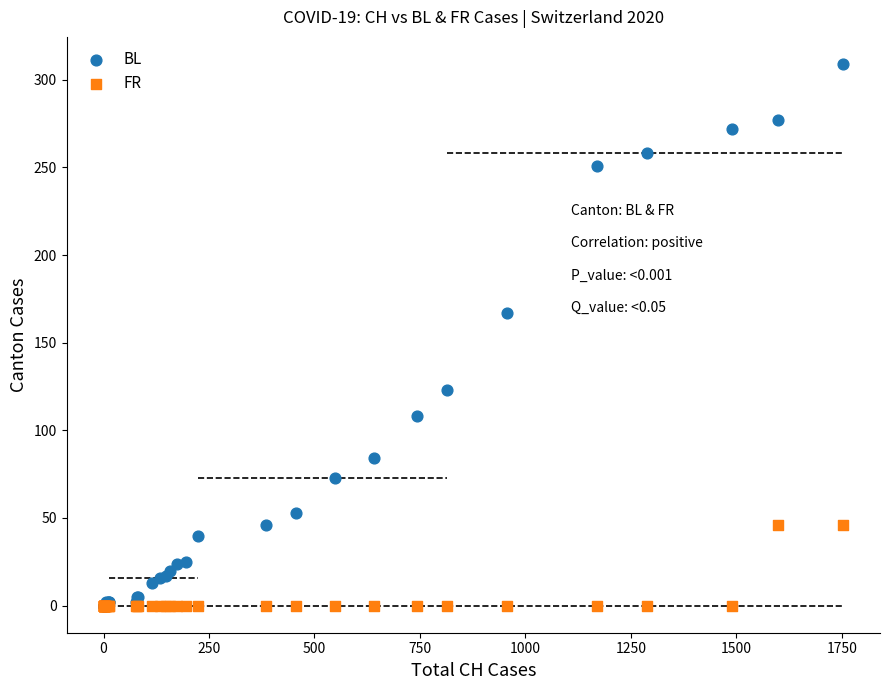

What are all the series names shown in the legend?

BL, FR